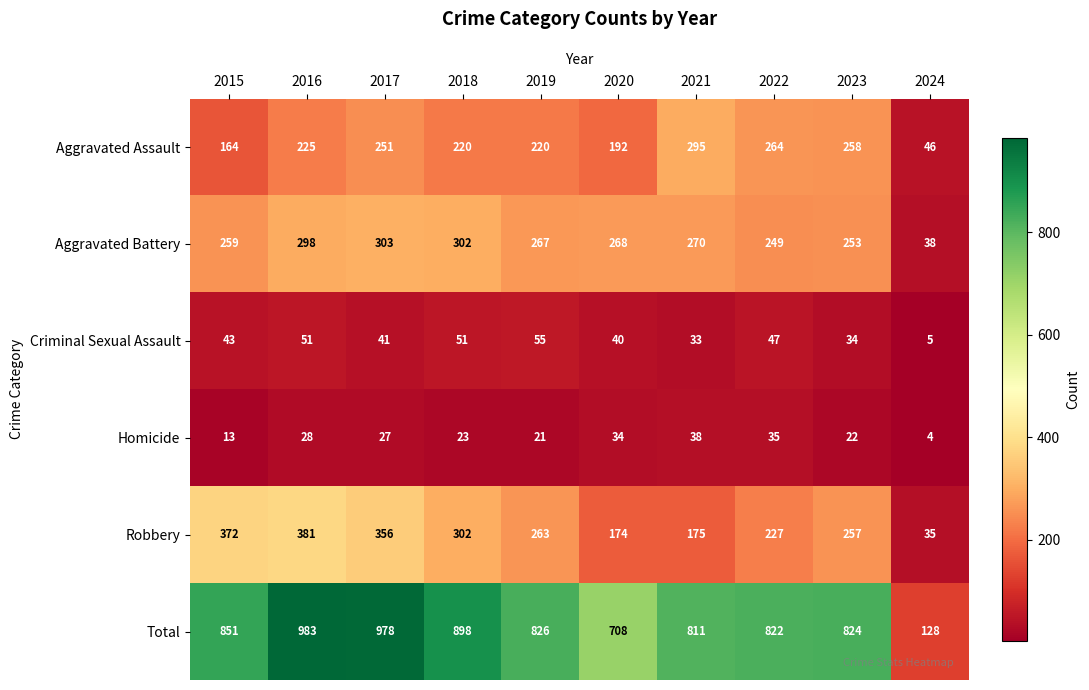

Count the number of categories in the chart.

10